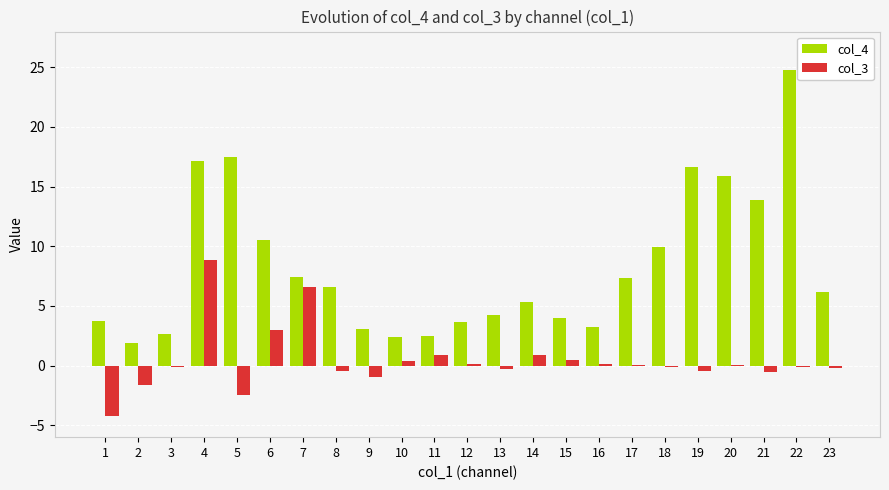

What is the difference between the col_4 values at 15 and 10?

1.6